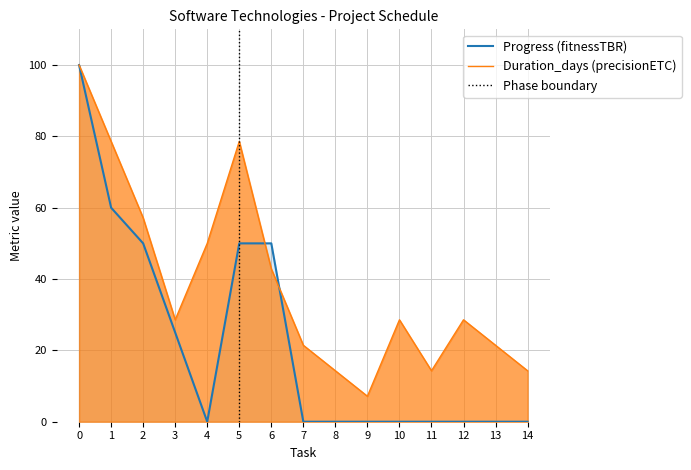

Between which two adjacent categories do Progress (fitnessTBR) and Duration_days (precisionETC) first intersect?

5 and 6